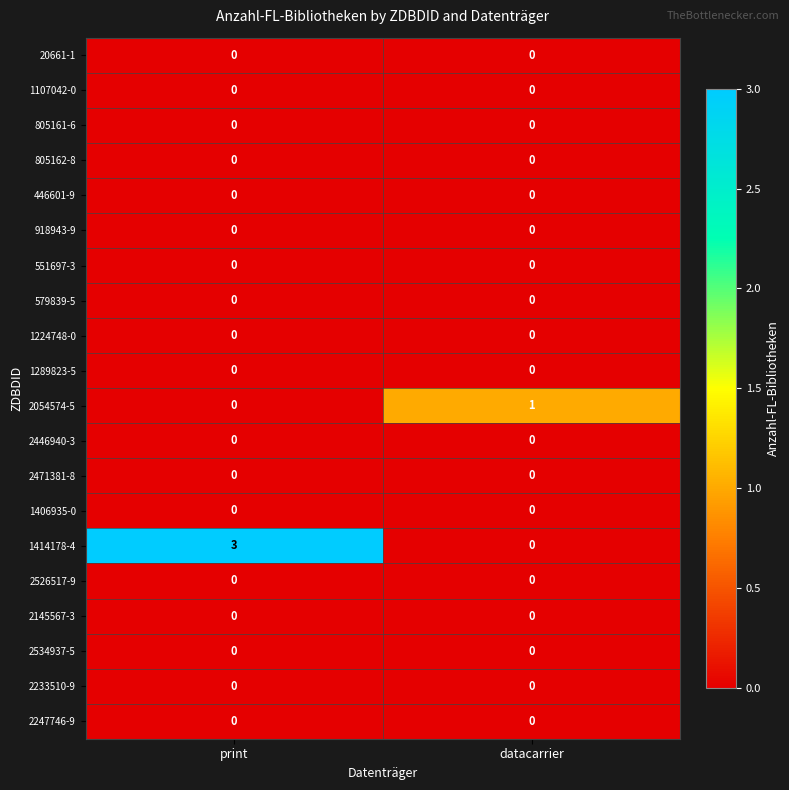

At which category is the sum across all series the highest?

print